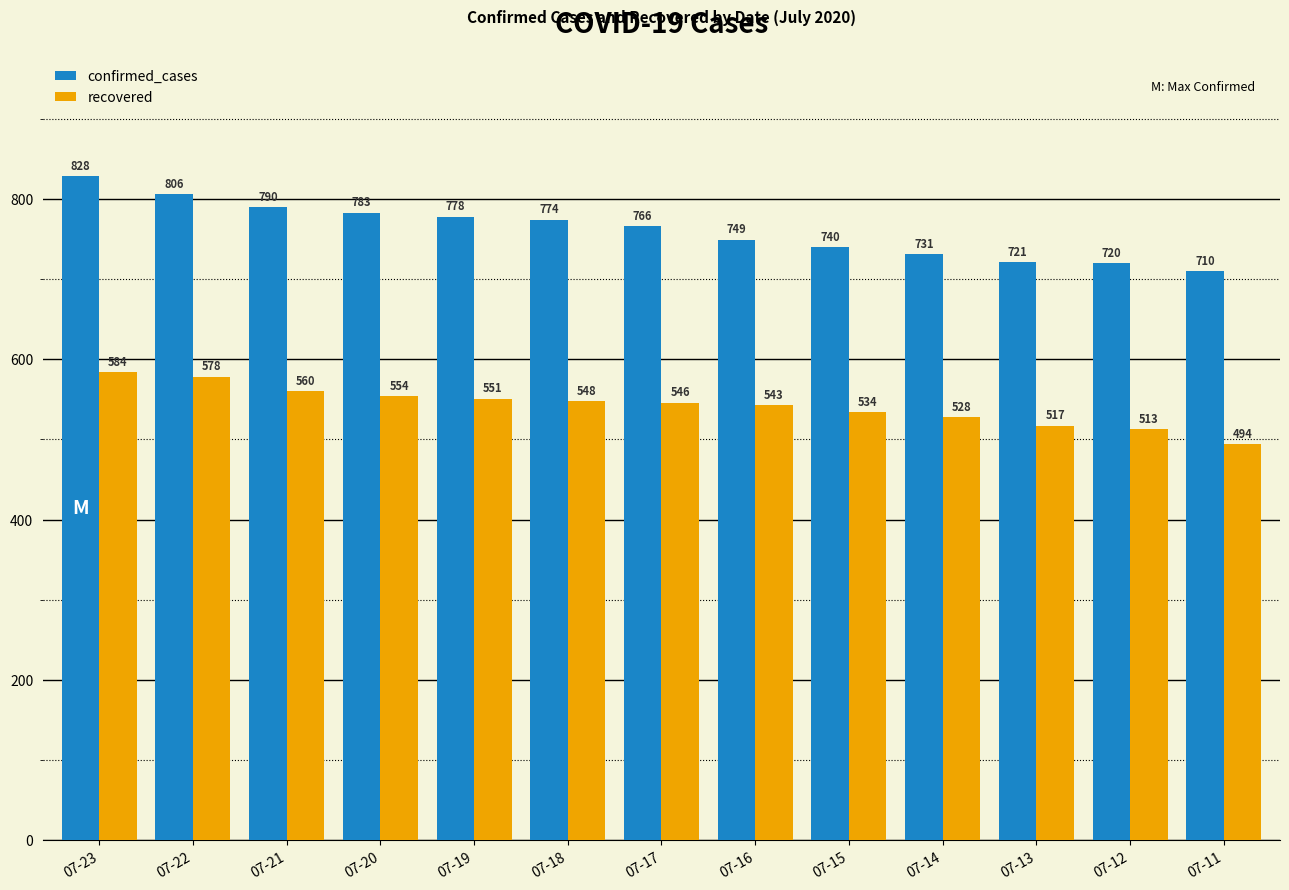

What is the difference between the highest and lowest values at 07-18?

226